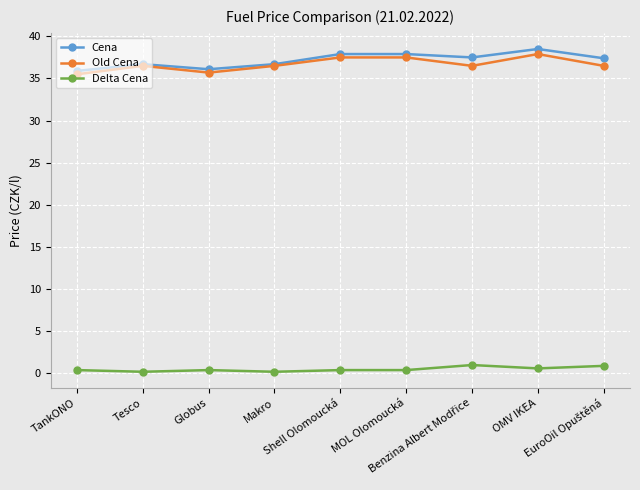

At OMV IKEA, list the series in order from smallest to largest.

Delta Cena, Old Cena, Cena